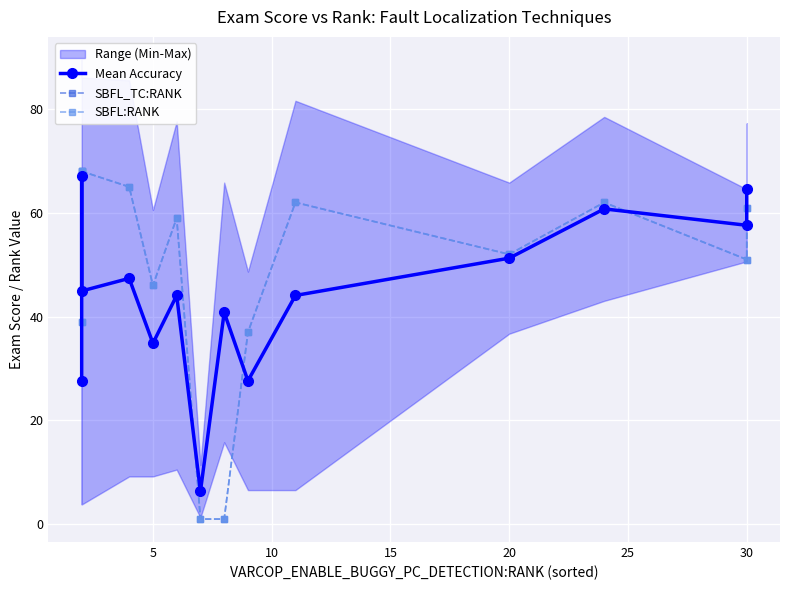

True or false: SBFL:RANK and SBFL_TC:RANK intersect in this chart.

False